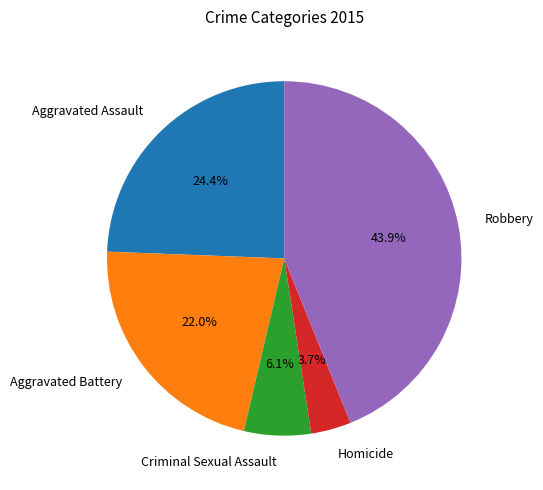

Is the sum of Aggravated Assault and Criminal Sexual Assault greater than half?

No